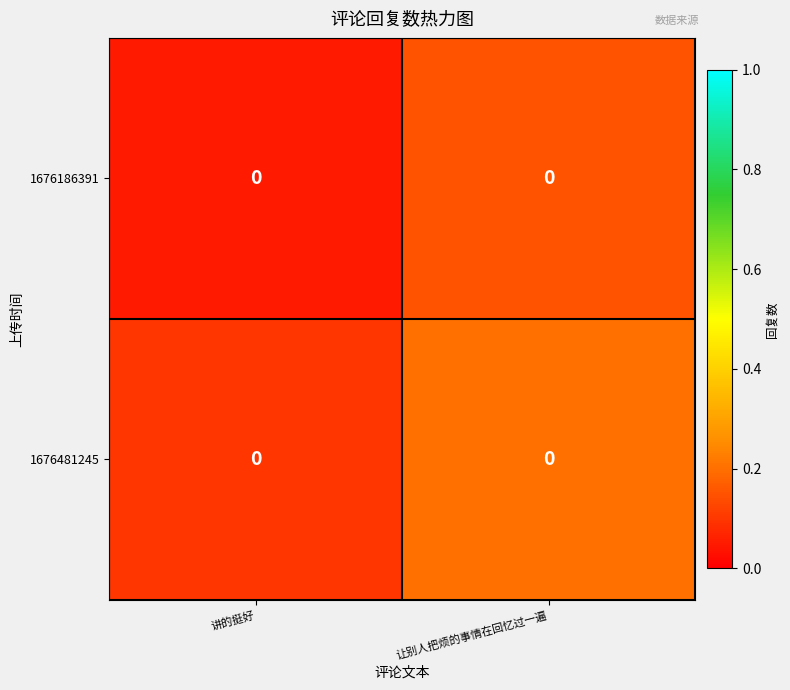

What is the difference between the 1676186391 values at 讲的挺好 and 让别人把烦的事情在回忆过一遍?

0.1